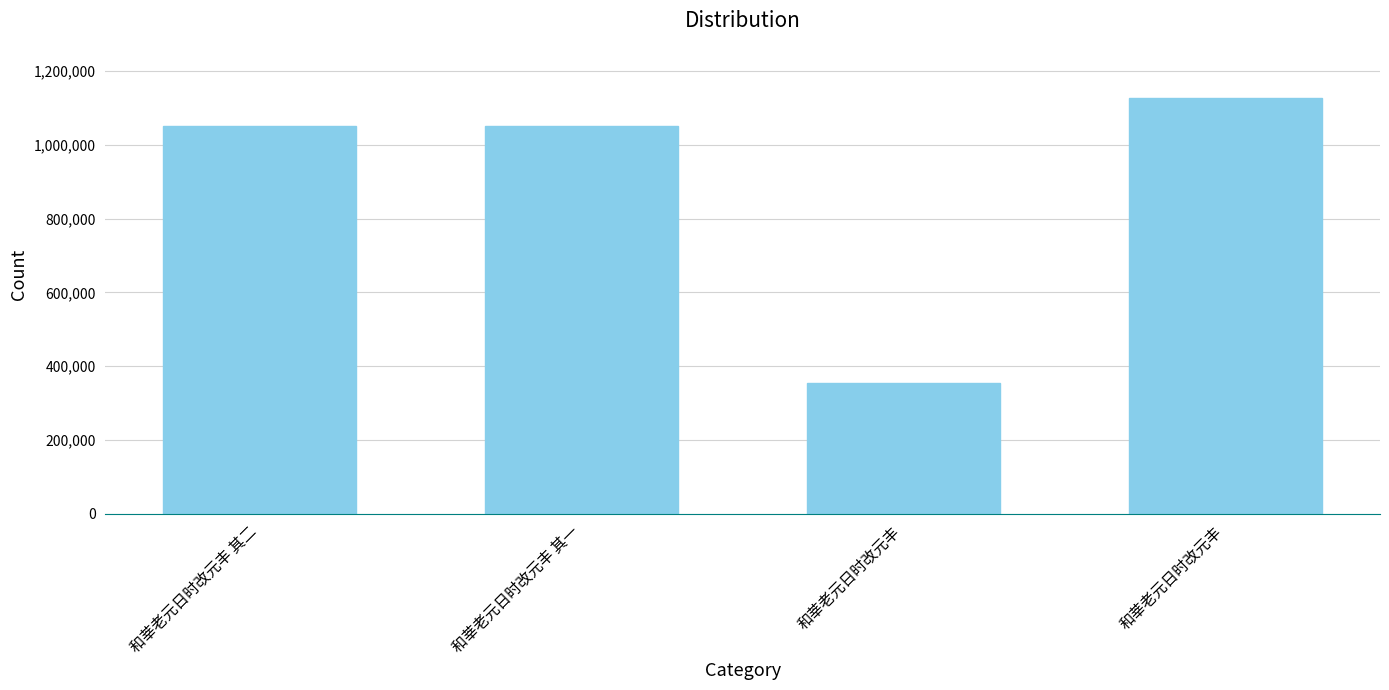

What is the approximate value at 和莘老元日时改元丰 其一, to the nearest 100?

1052100